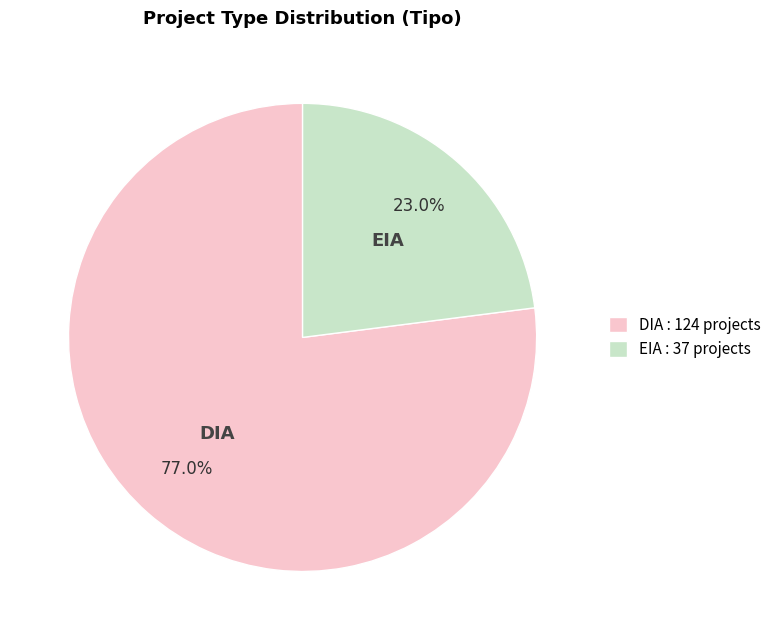

How many slices are in this pie chart?

2